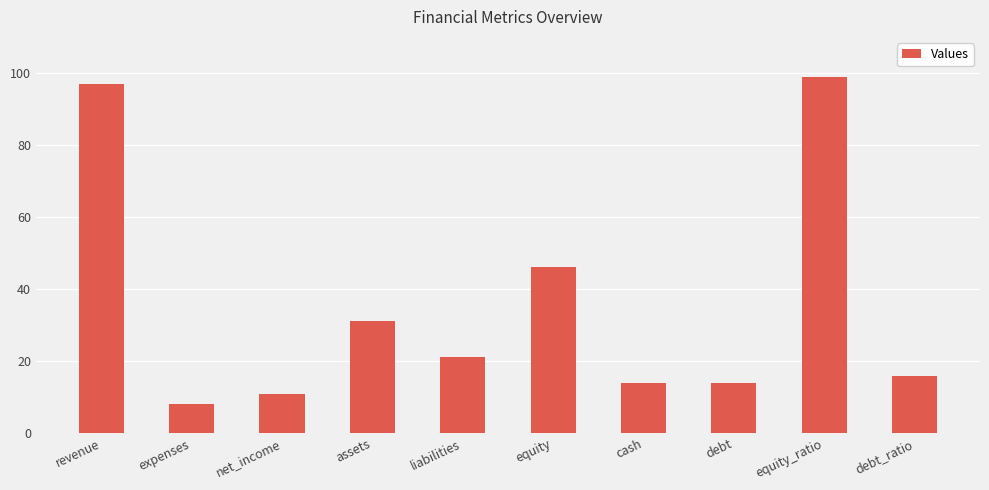

What is the difference between the second highest and minimum values?

89